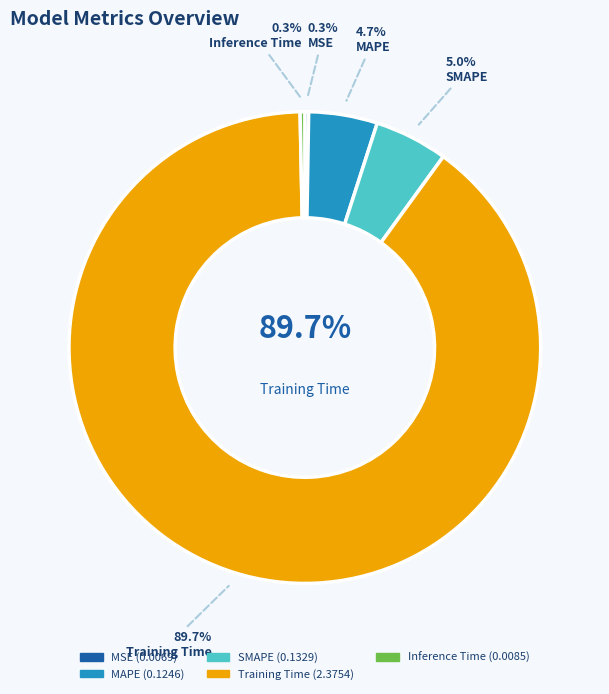

Is there any slice that represents more than half of the pie?

Yes